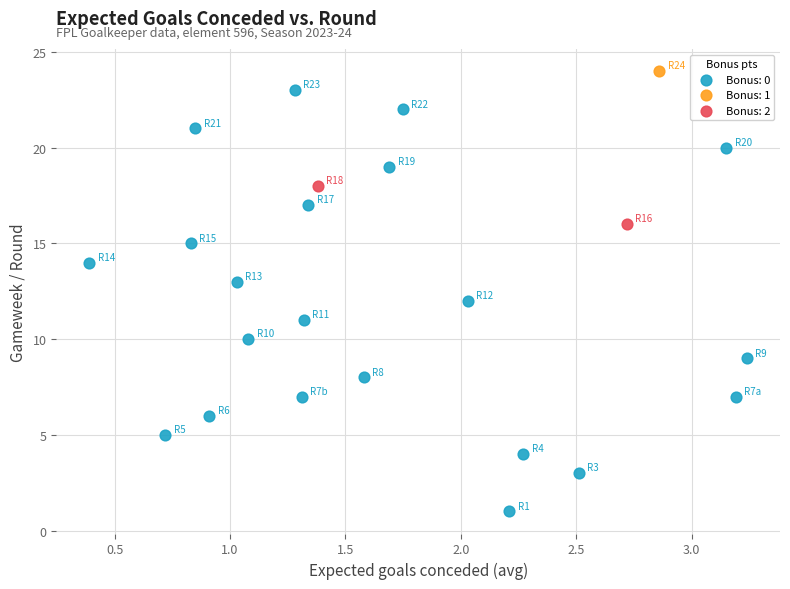

What are all the series names shown in the legend?

Bonus: 0, Bonus: 1, Bonus: 2